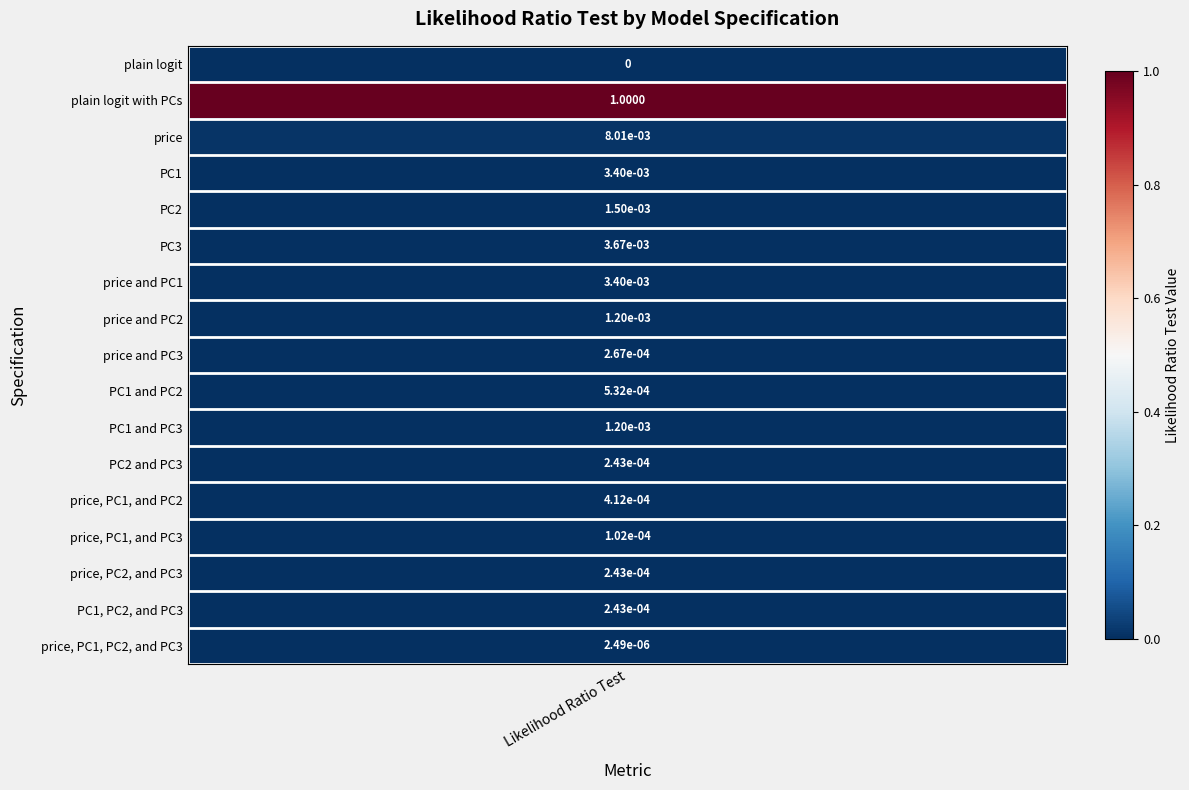

What is the sum of all values?

1.0